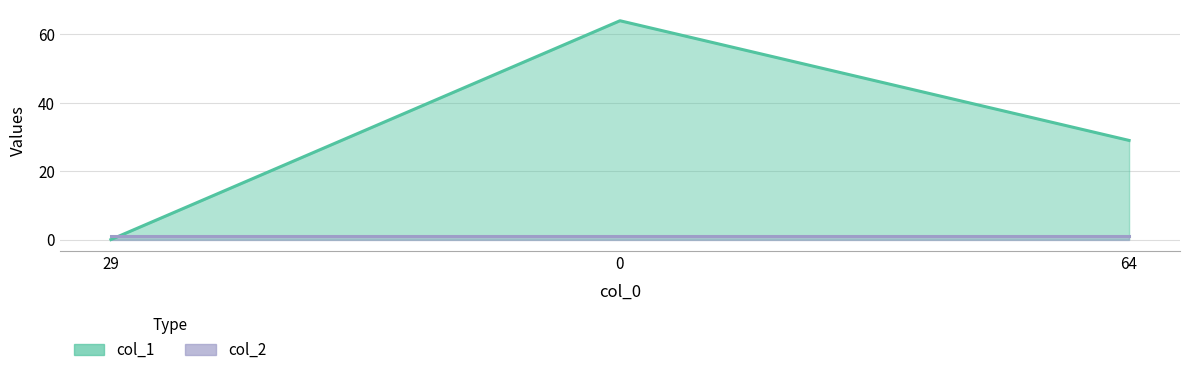

What is the change in value from 29 to 64?

+29